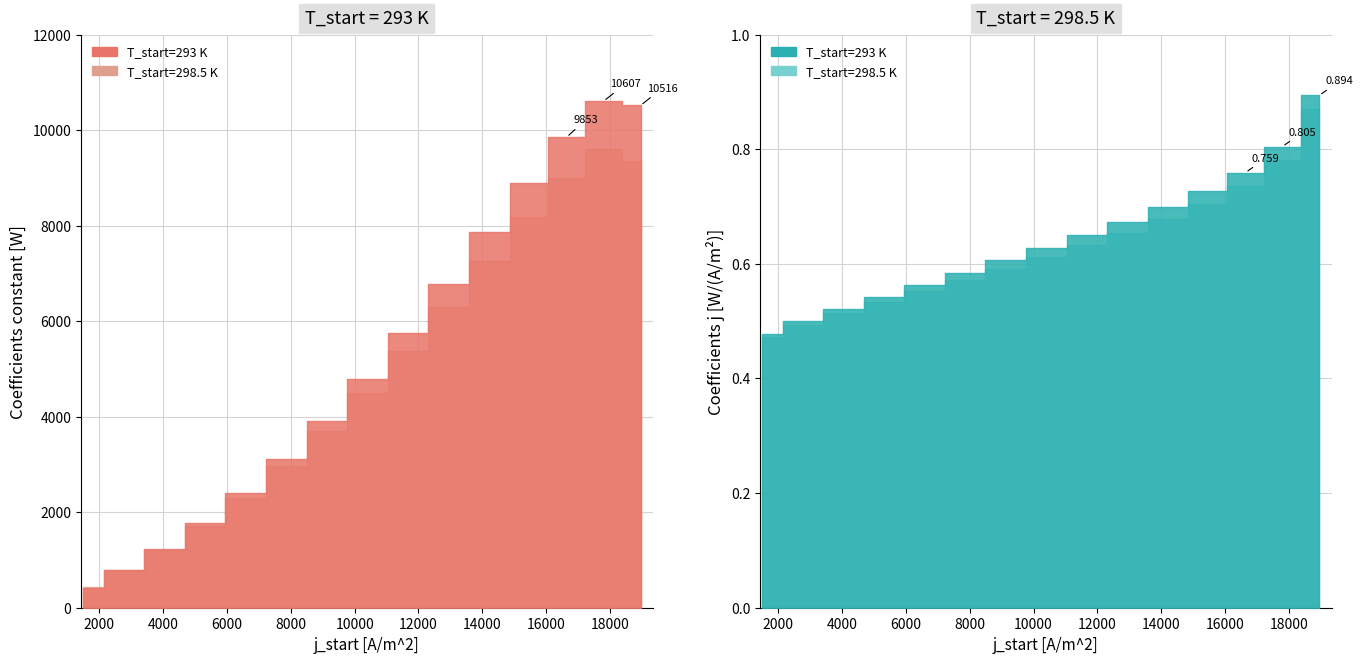

Rank the series by their maximum value, from highest to lowest.

Coefficients constant [W], Coefficients j [W/(A/m^2)]